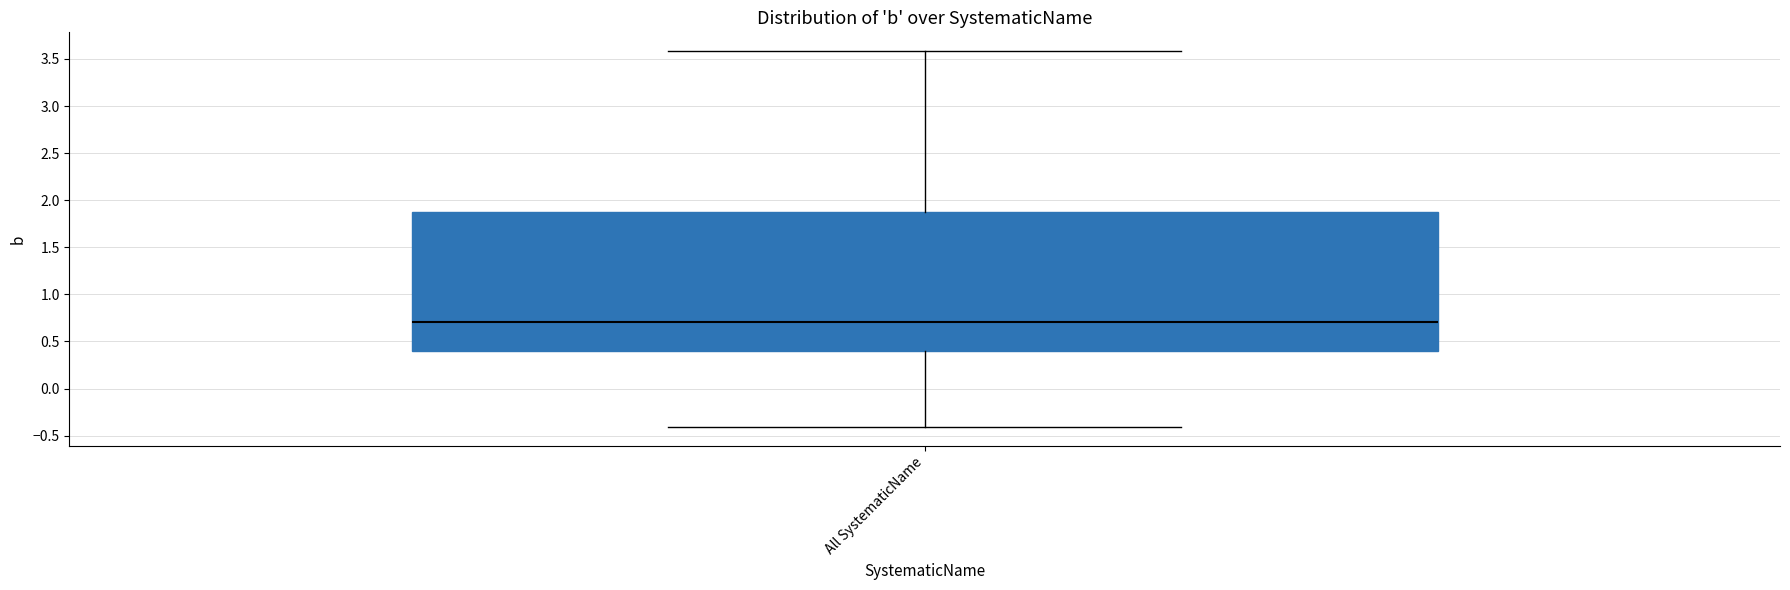

Transcribe this box plot: give where the median line is, the range the box spans, and where the two whiskers end, as read against the y-axis. The values are not printed on the chart, so give them approximately, as read against the axis.

median 0.7, box 0.4 to 1.9, whiskers -0.4 to 3.6